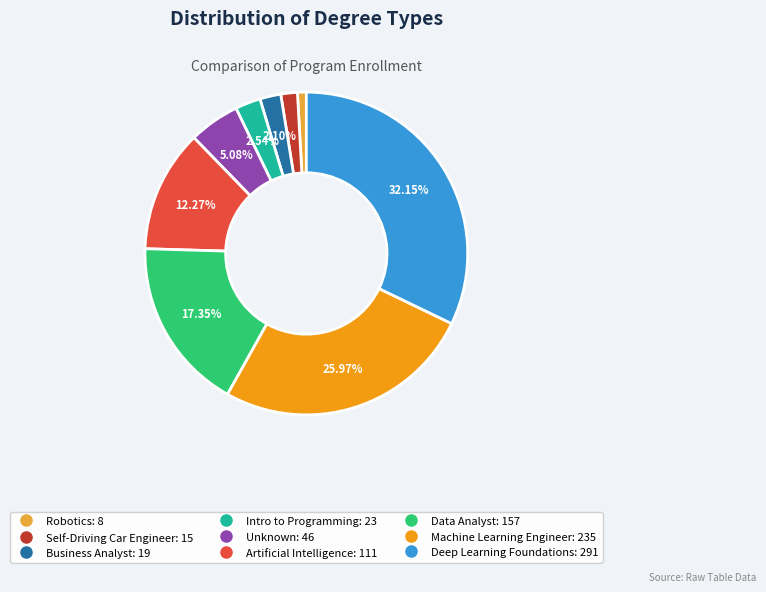

What is the largest slice in the pie chart?

Deep Learning Foundations